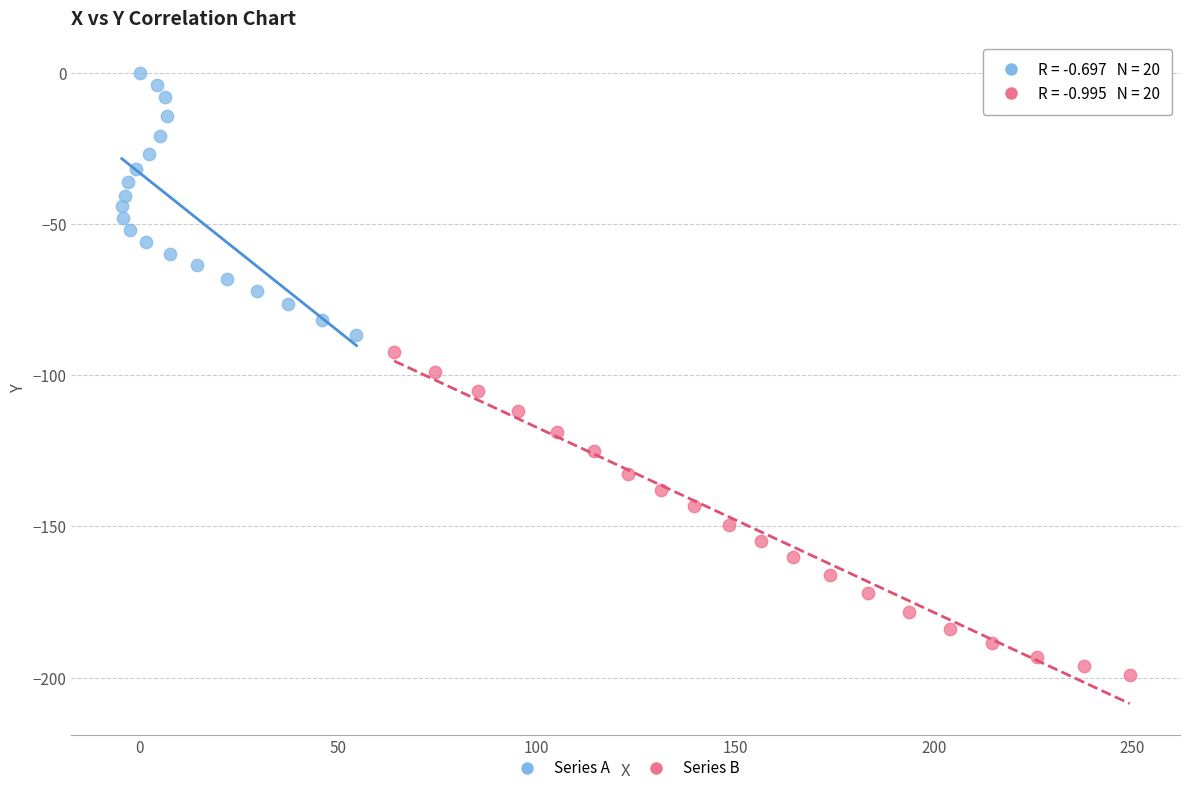

Which series reaches the minimum Y coordinate?

Series B